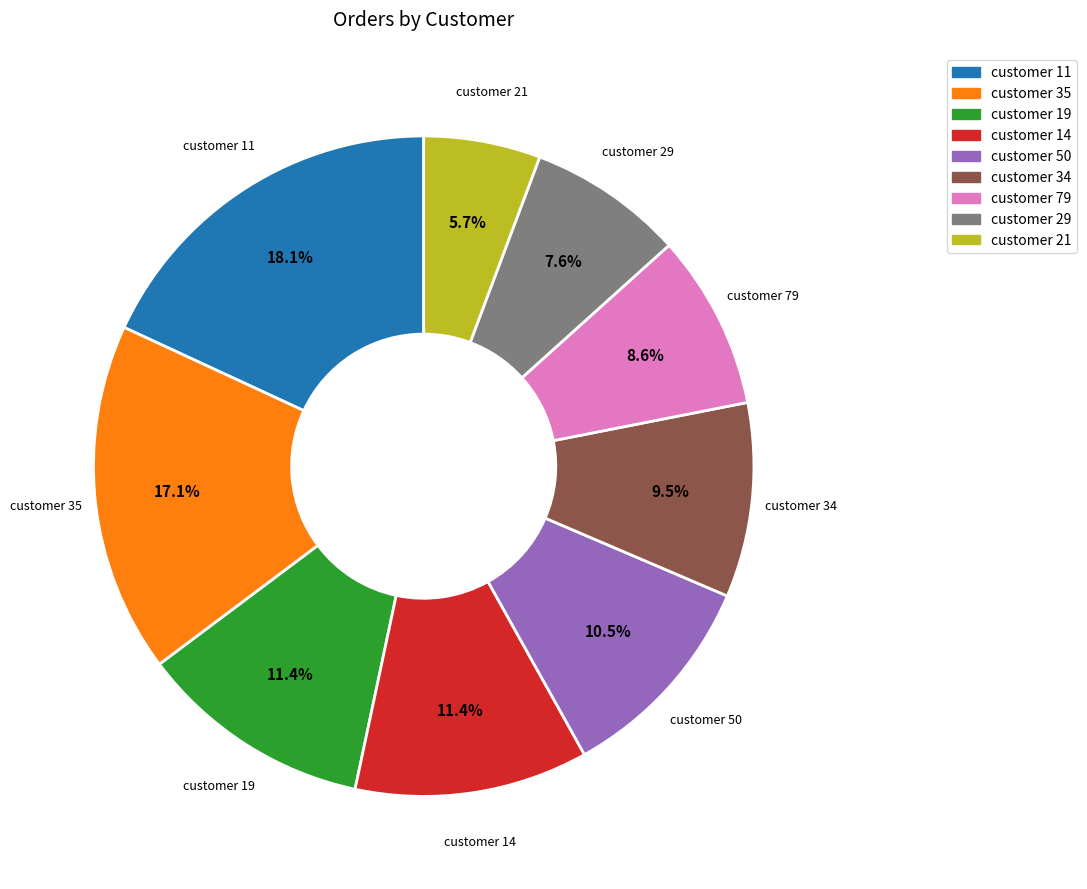

Which has a higher value, customer 11 or customer 50?

customer 11